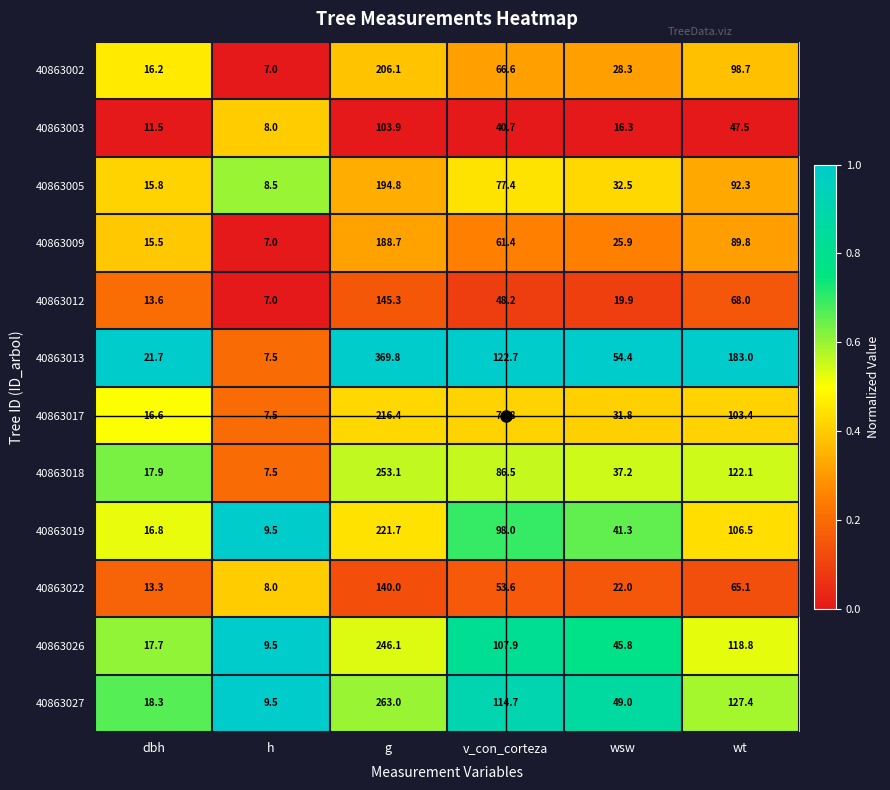

What is the minimum value shown in the chart?

7.0